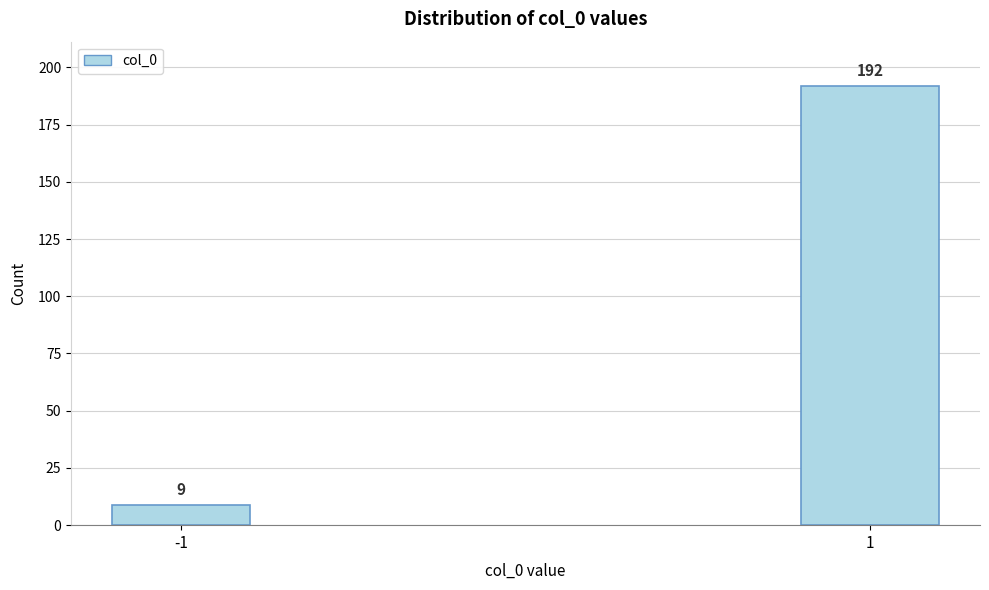

Reading right to left, list all the values displayed in this chart.

1=192	-1=9